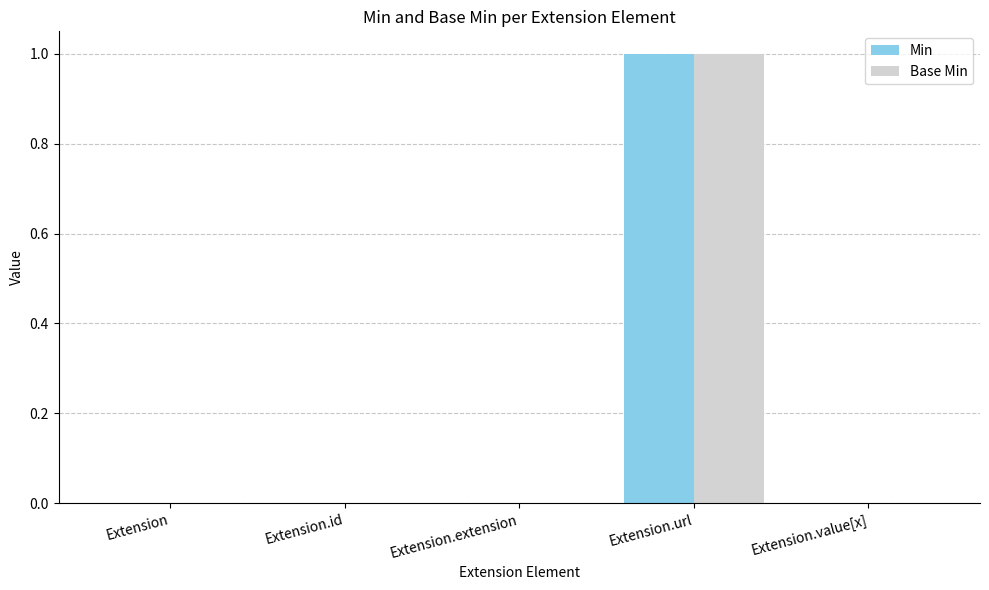

At which category is the sum across all series the highest?

Extension.url